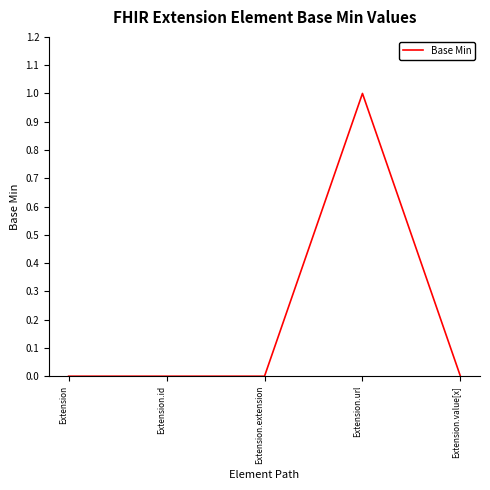

Is this an area chart (filled region under the line)?

No